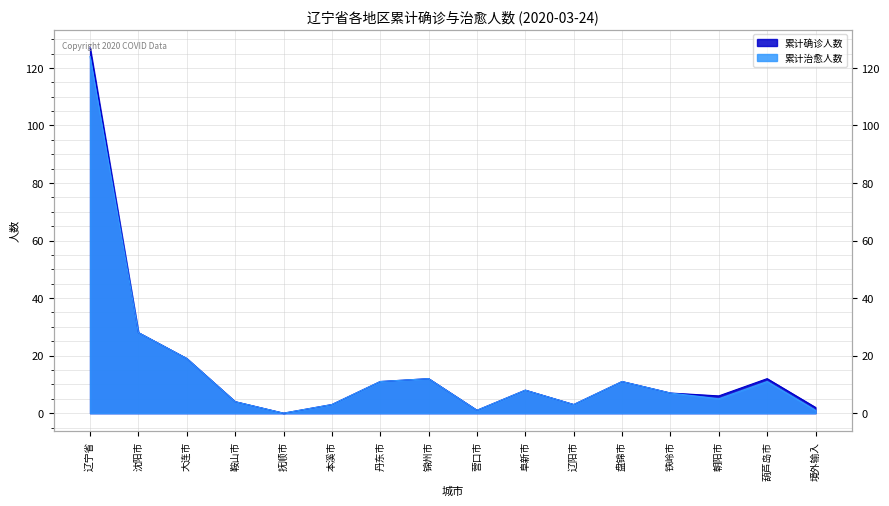

At which category does 累计治愈人数 reach its first local valley?

抚顺市